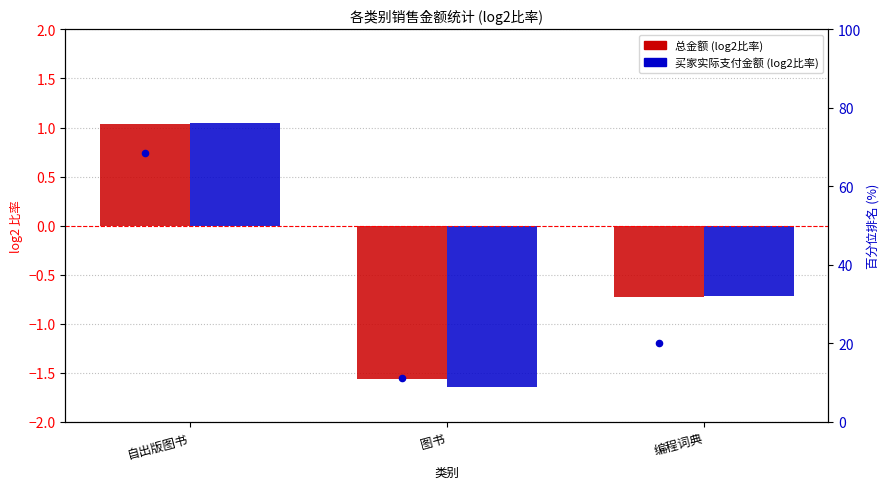

Which series has the widest spread of Y values?

百分位排名